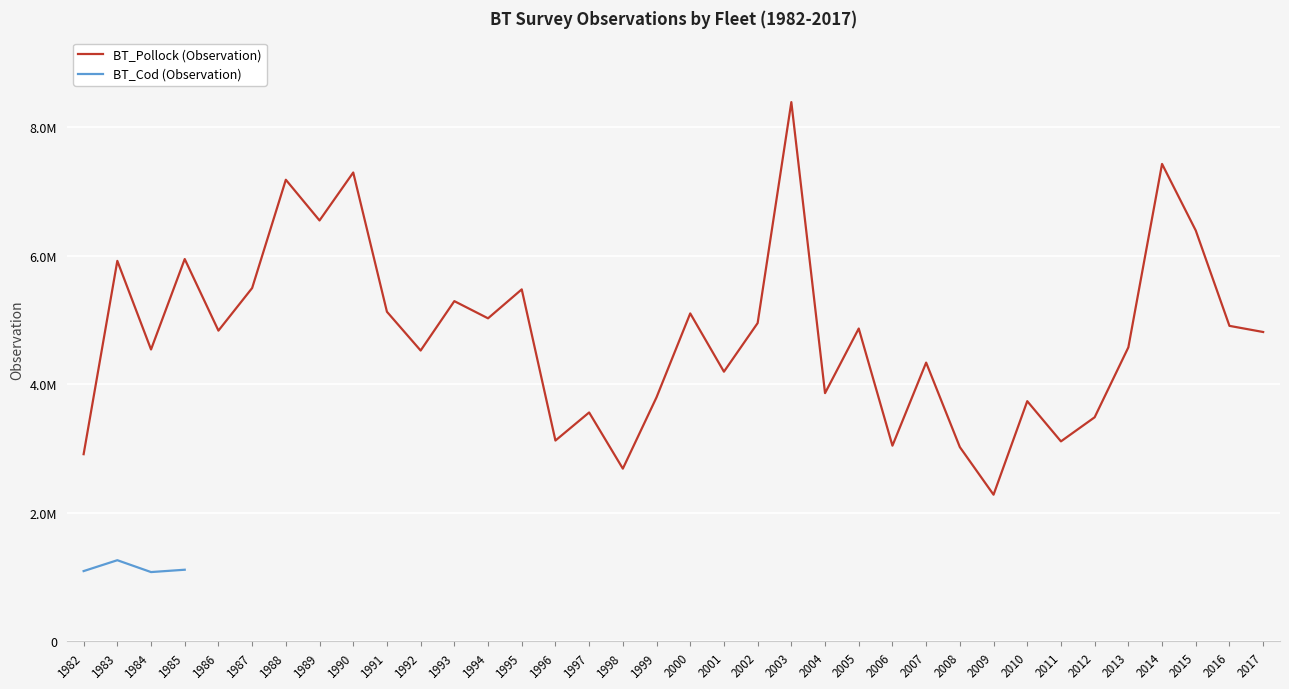

The value at 2002 is 4953438.3. True or false?

True